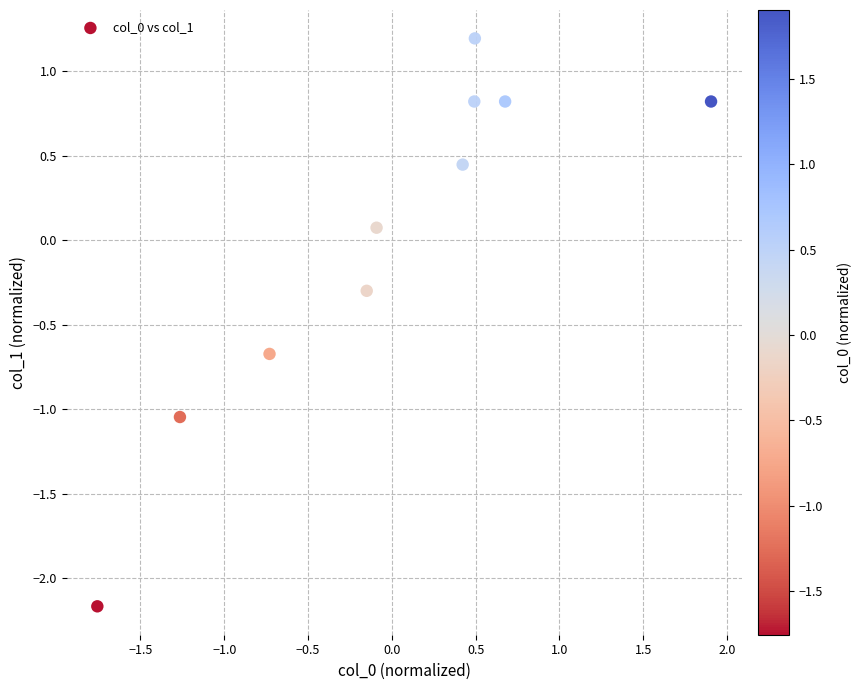

What is the range of X values (max minus min)?

3.7